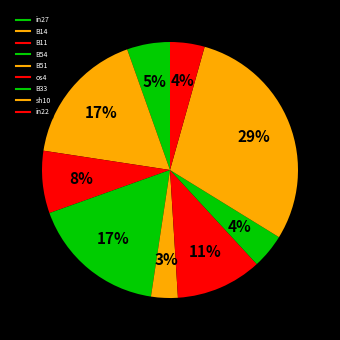

Which slice is the smallest?

B51